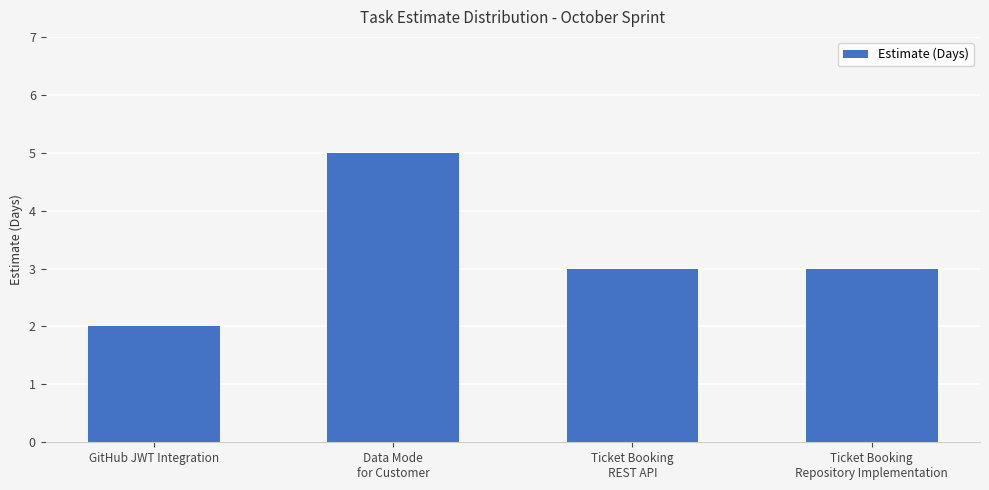

Are the bars horizontal?

No